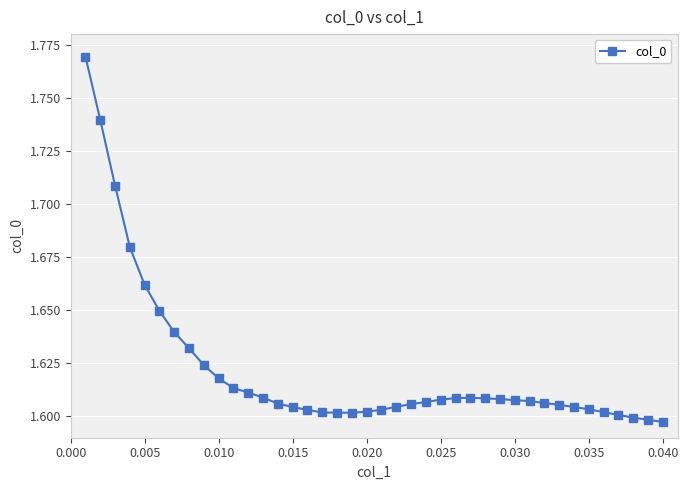

What is the sum of all values?

64.9